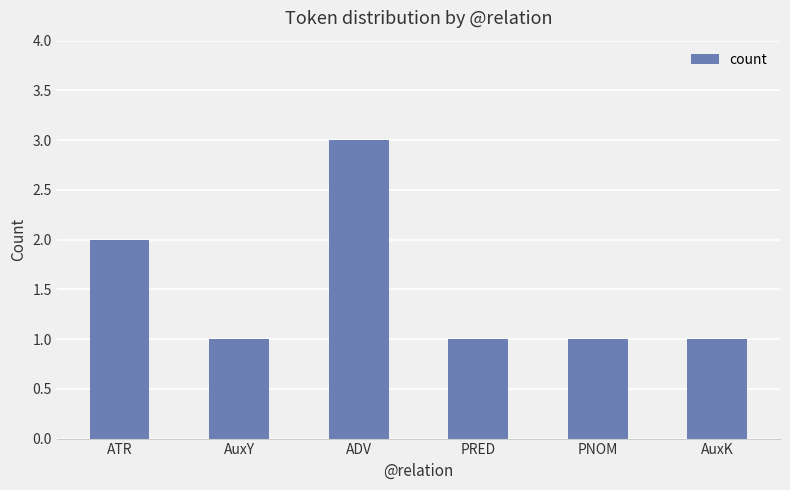

What is the label of the 1st bar from the right?

AuxK